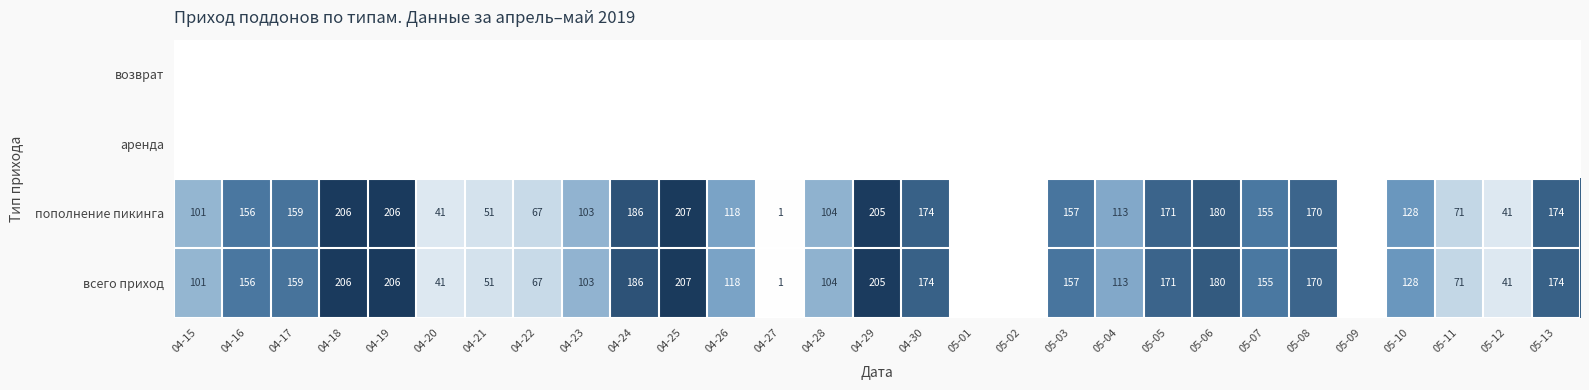

What is the sum of the пополнение пикинга values at 04-26 and 04-21?

169